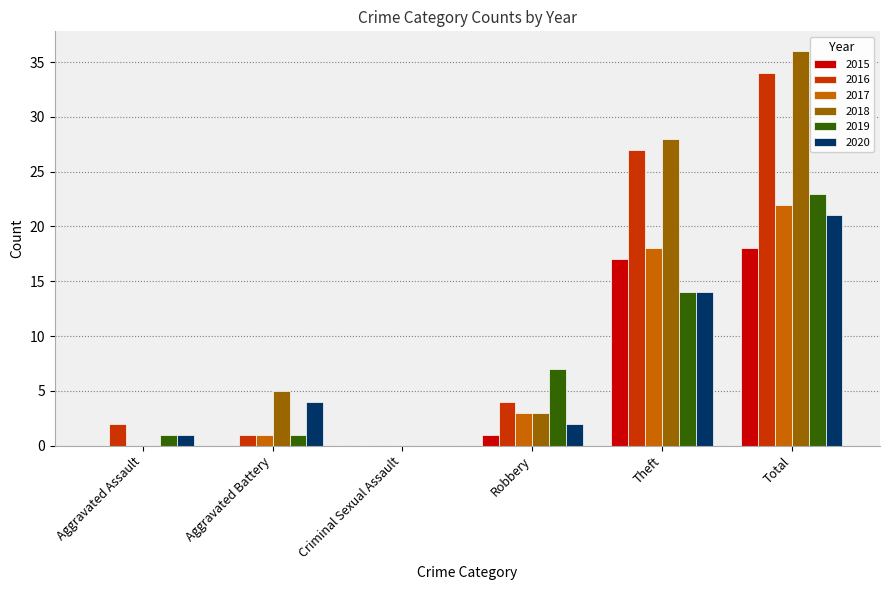

At which category is the sum across all series the highest?

Total